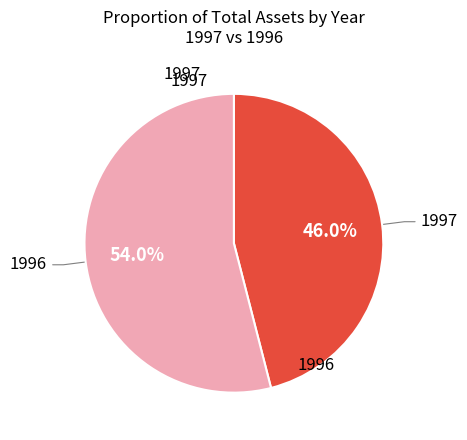

How many segments does this pie chart have?

2